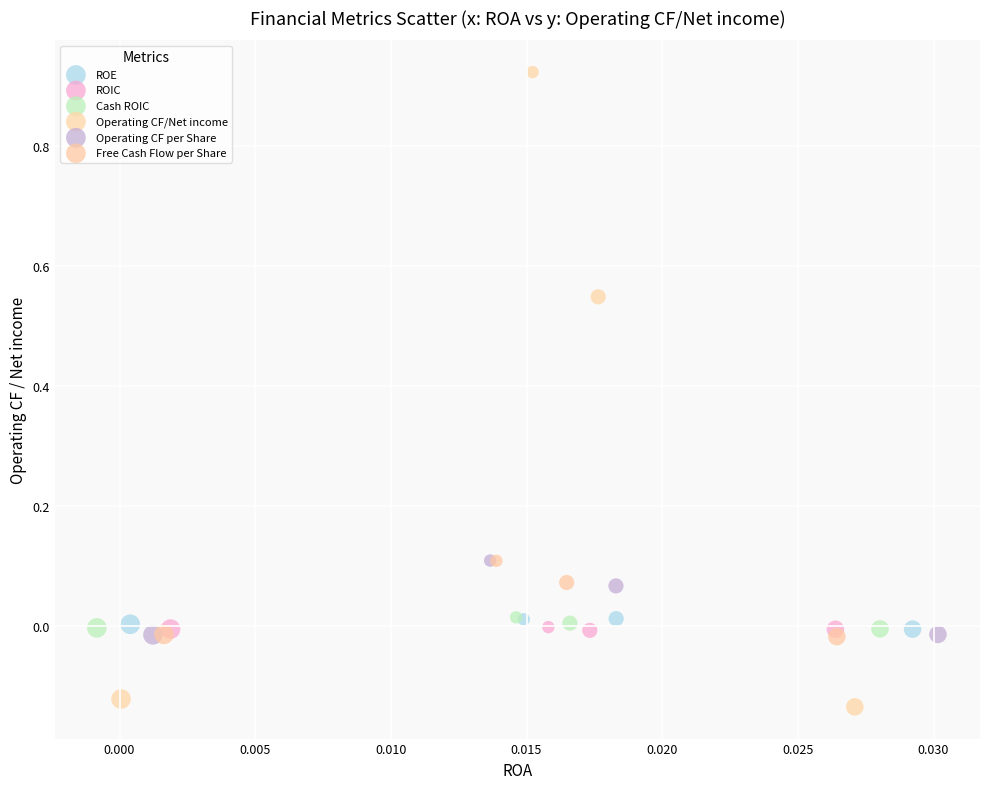

Which series reaches the minimum Y coordinate?

Operating CF/Net income